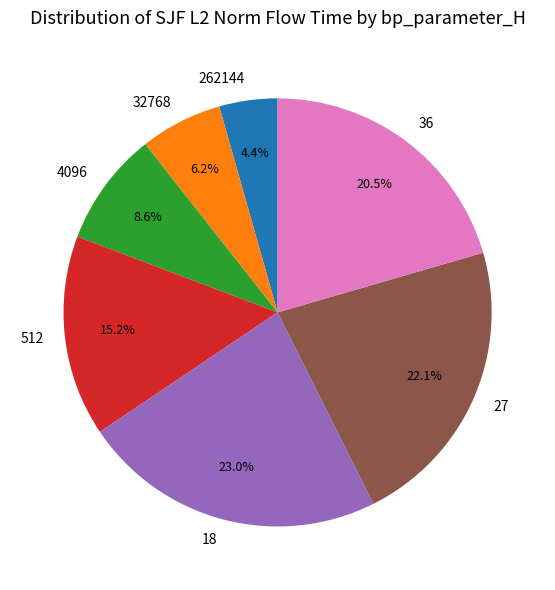

Is it true that 18 is 17% of the pie?

False